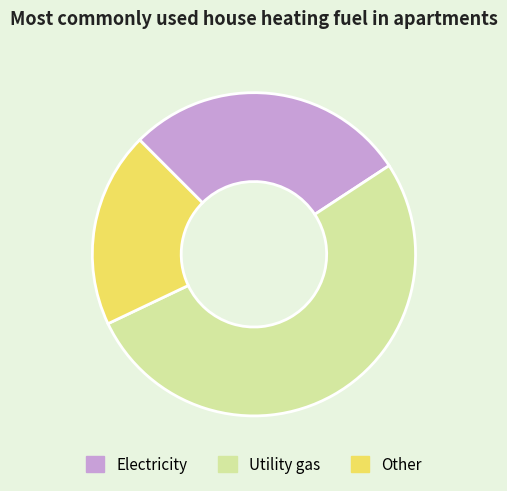

How many segments does this pie chart have?

3